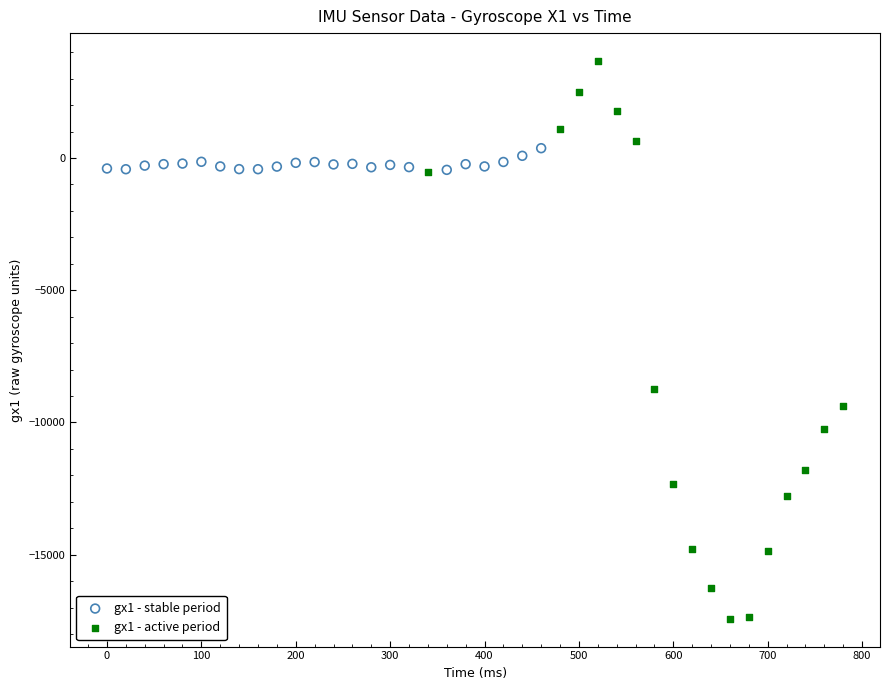

Which series reaches the minimum Y coordinate?

gx1 - active period